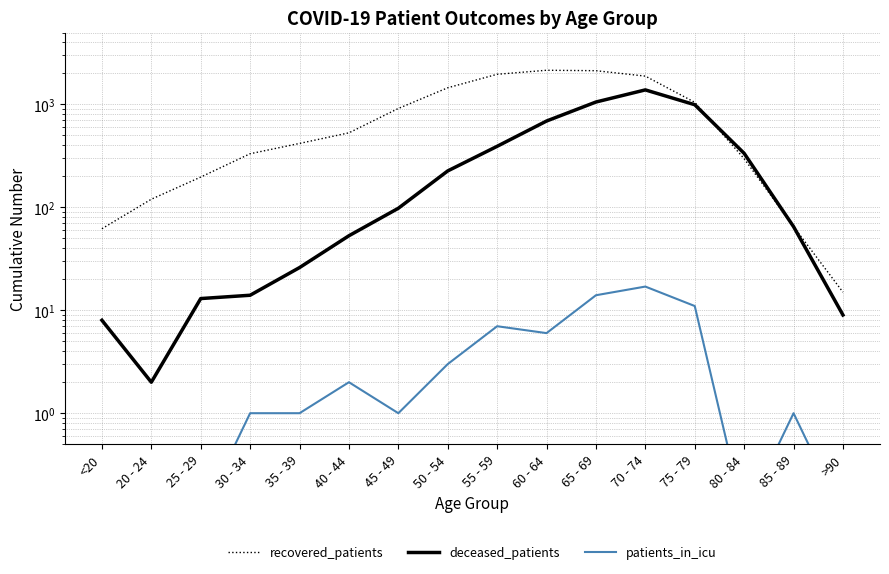

What is the sum of the recovered_patients values at 60 - 64 and 65 - 69?

4277.0